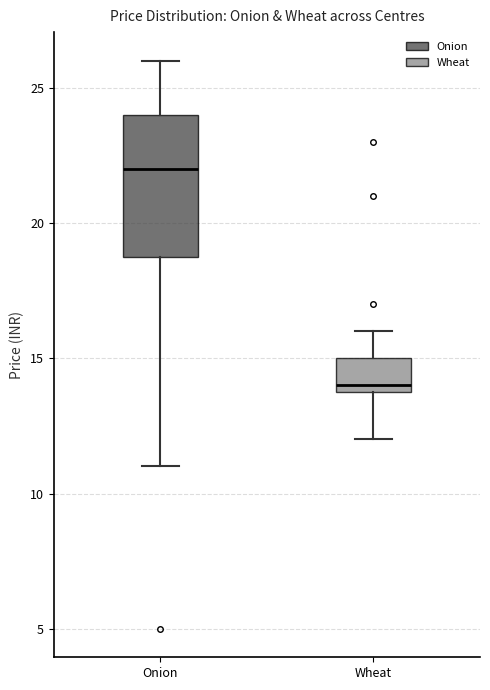

Reading left to right, transcribe this box plot: for each box, give where its median line is, the range the box spans, and where its two whiskers end, as read against the y-axis. The values are not printed on the chart, so give them approximately, as read against the axis.

Onion: median 22, box 19 to 24, whiskers 11 to 26
Wheat: median 14 (just above the box's lower edge), box 14 to 15, whiskers 12 to 16